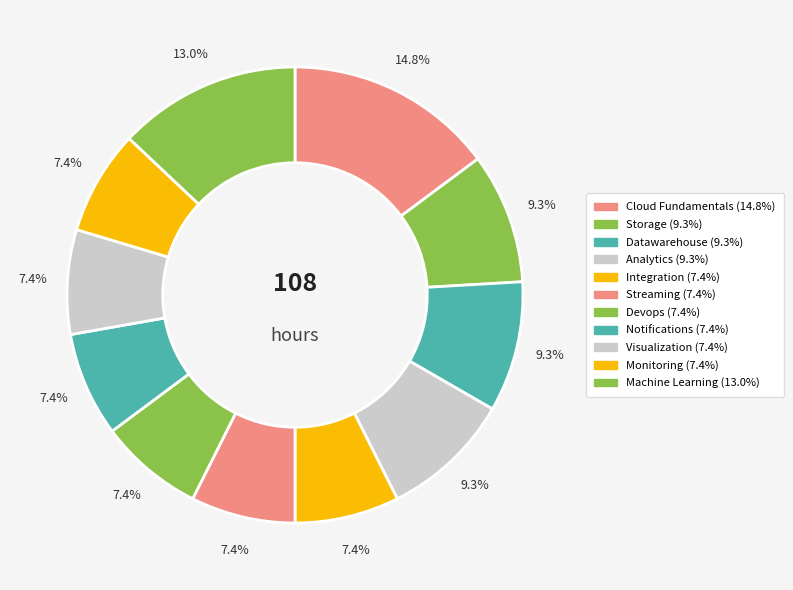

Rank the categories by value from lowest to highest.

Integration, Streaming, Devops, Notifications, Visualization, Monitoring, Storage, Datawarehouse, Analytics, Machine Learning, Cloud Fundamentals